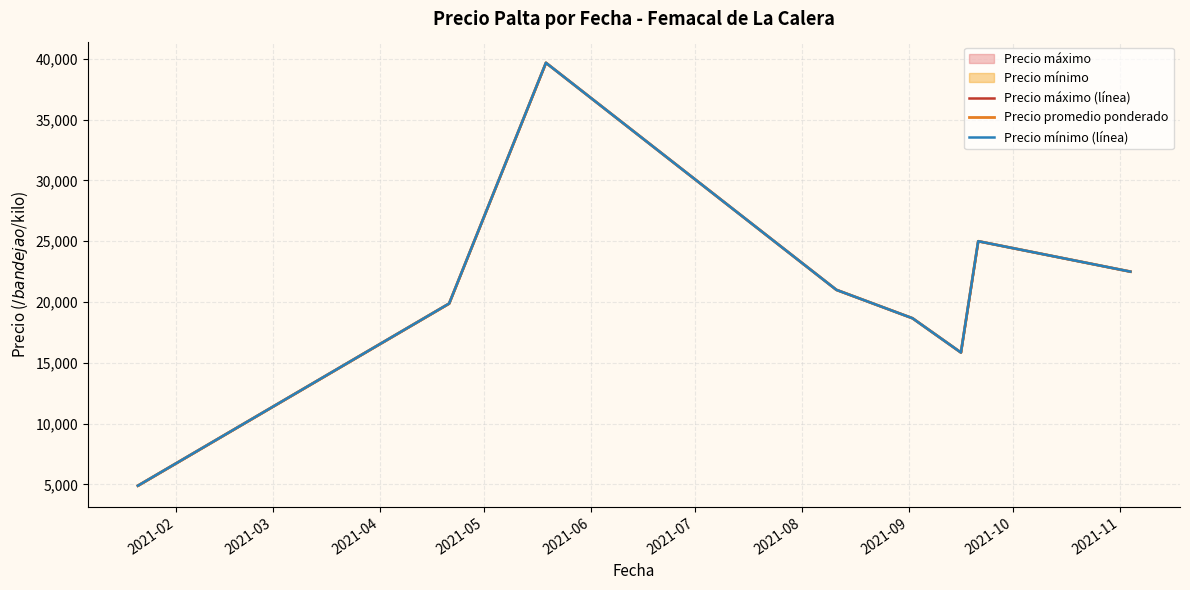

Is this an area chart (filled region under the line)?

No